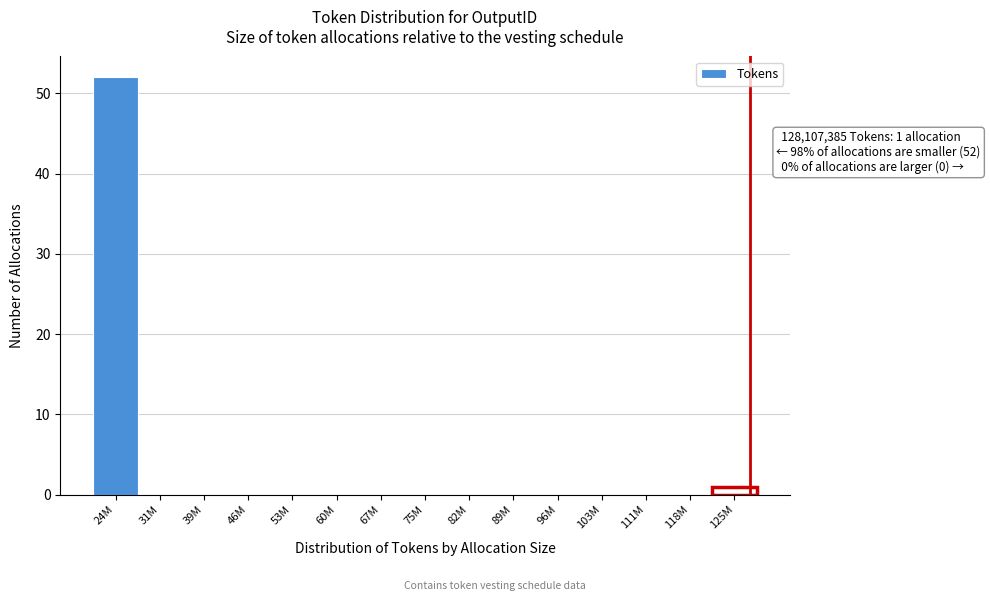

Reading left to right, extract all data points from this chart.

24M=52	31M=0	39M=0	46M=0	53M=0	60M=0	67M=0	75M=0	82M=0	89M=0	96M=0	103M=0	111M=0	118M=0	125M=1